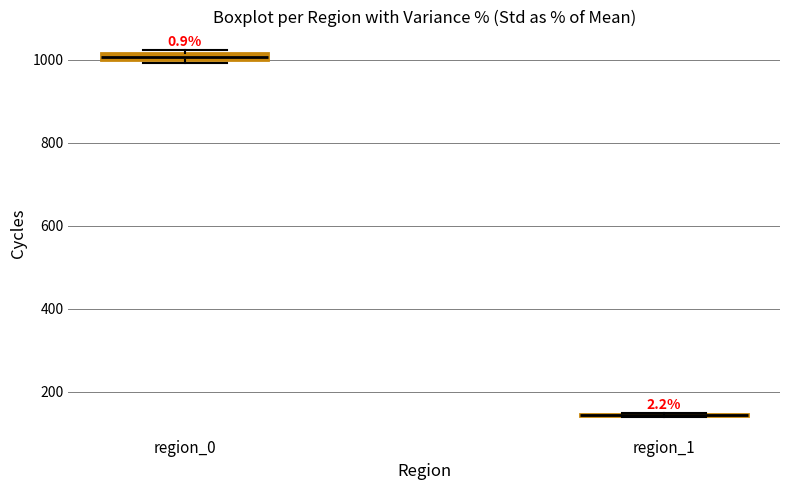

Where is the upper edge of the box for region_0 on the y-axis? The values are not printed on the chart, so give them approximately, as read against the axis.

1020